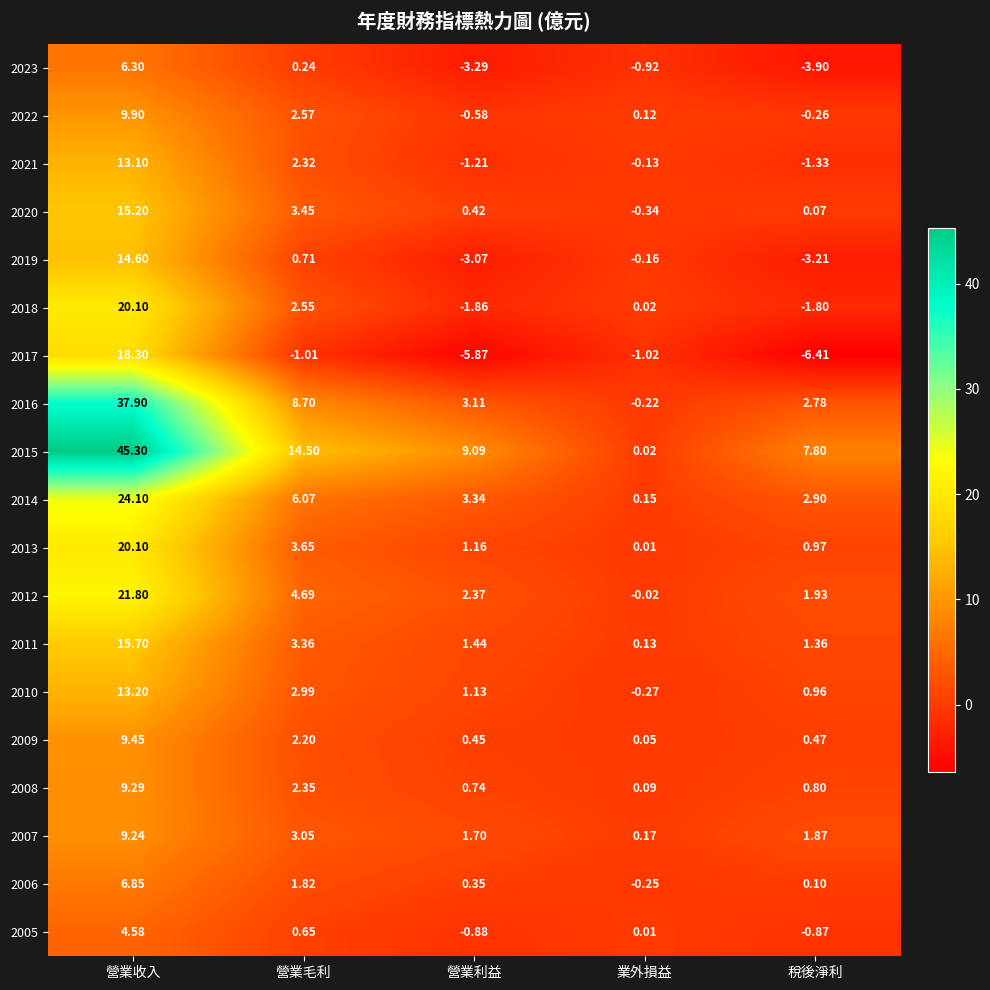

What is the minimum value shown in the chart?

-6.4